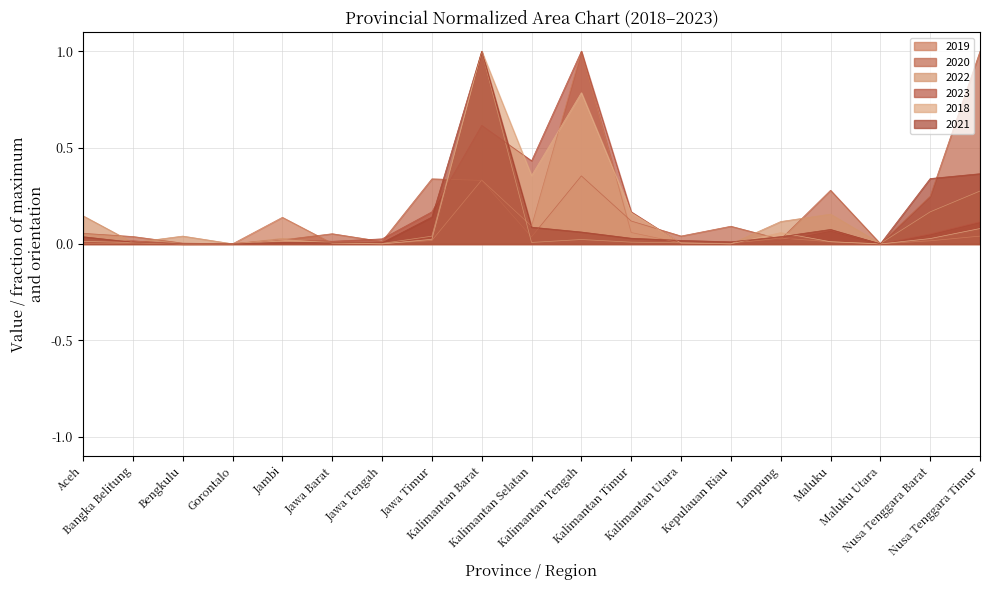

What is the difference between the second highest and minimum values in the 2022 series?

0.3